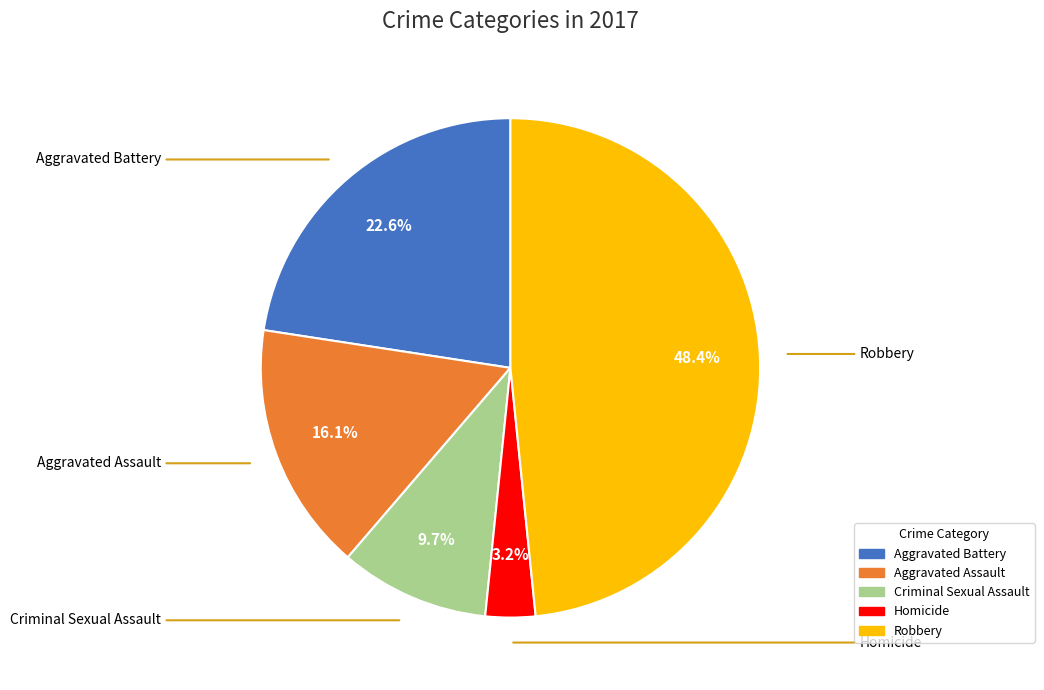

What is the ratio of the value at Aggravated Assault to the value at Criminal Sexual Assault?

1.7